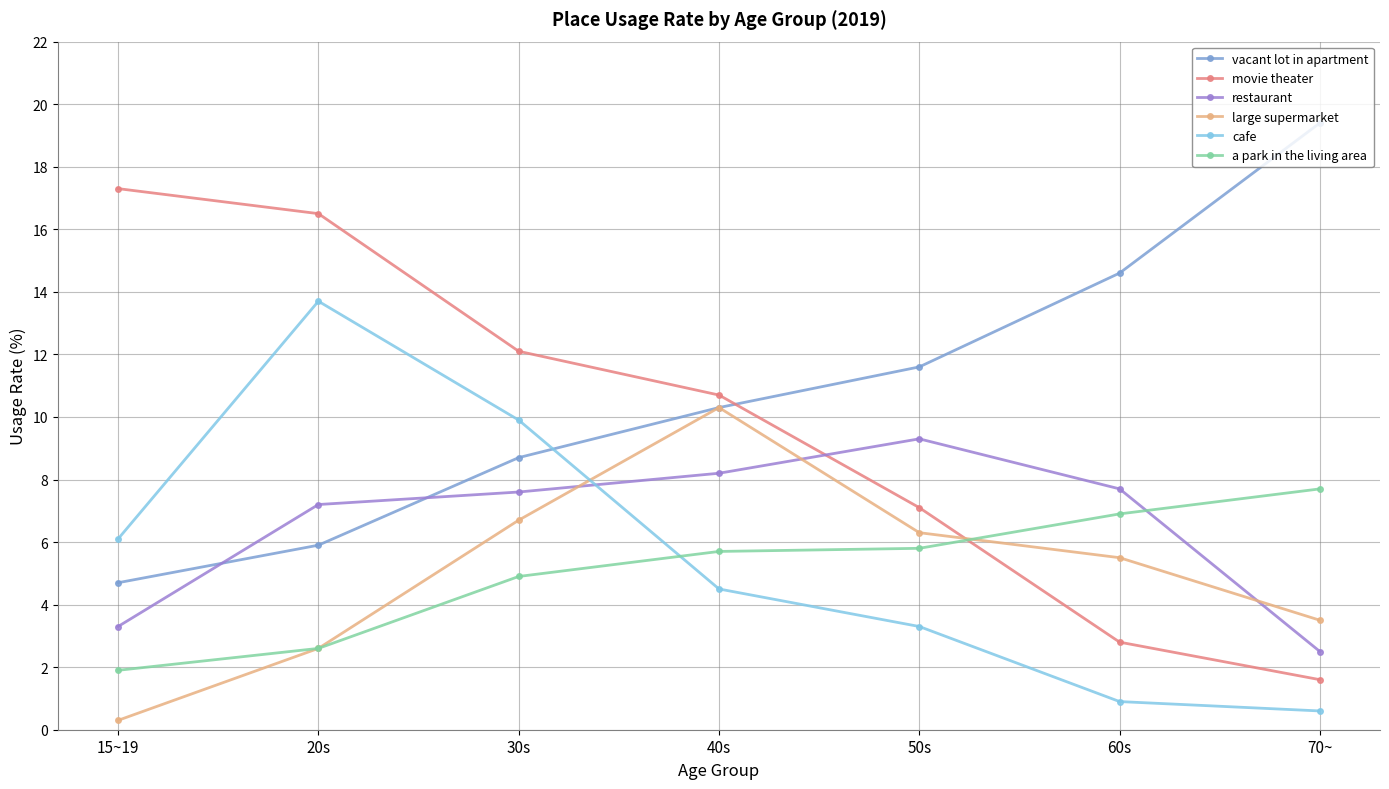

Where do vacant lot in apartment and restaurant first cross each other?

15~19 and 20s